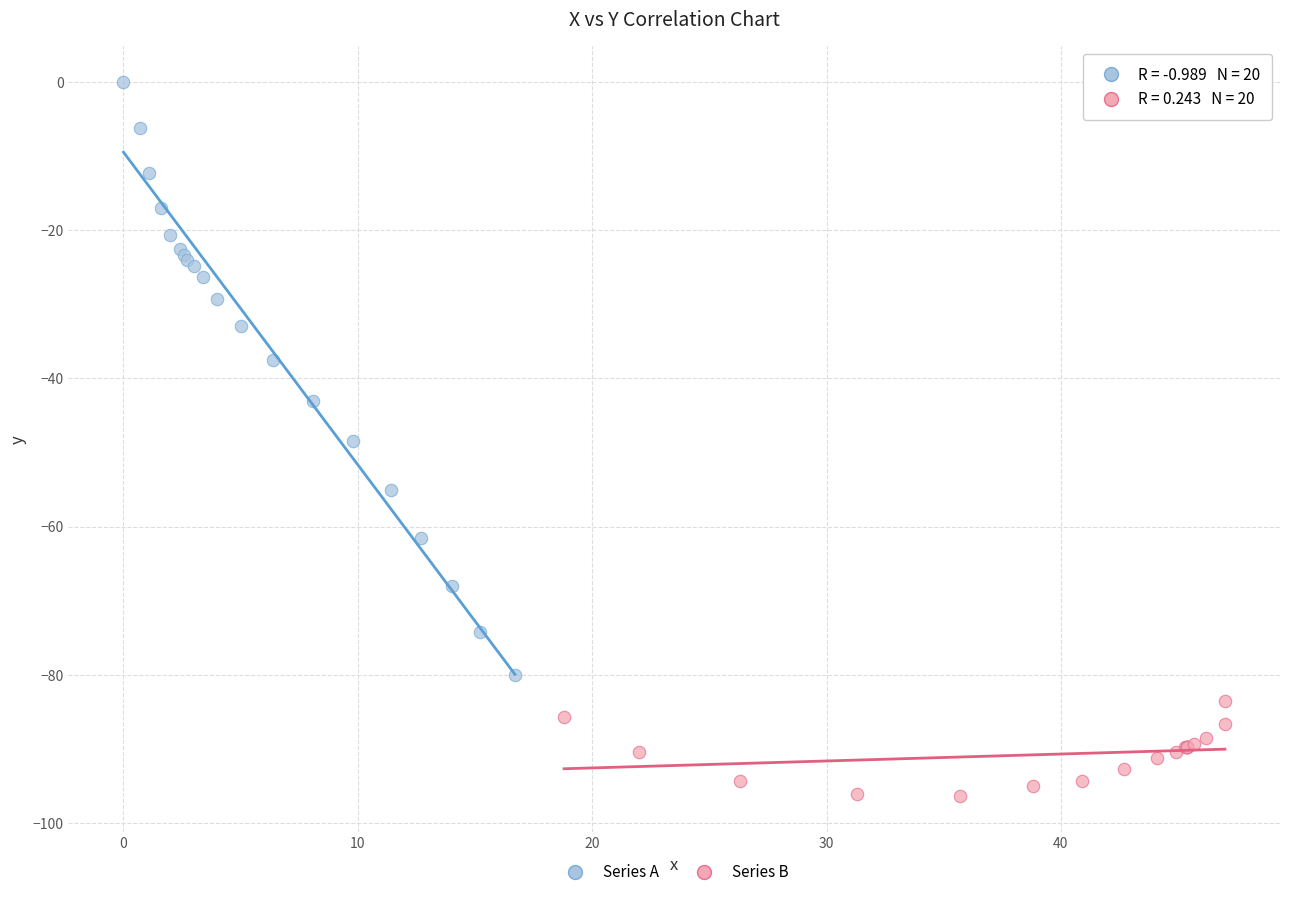

Which series reaches the minimum Y coordinate?

Series B